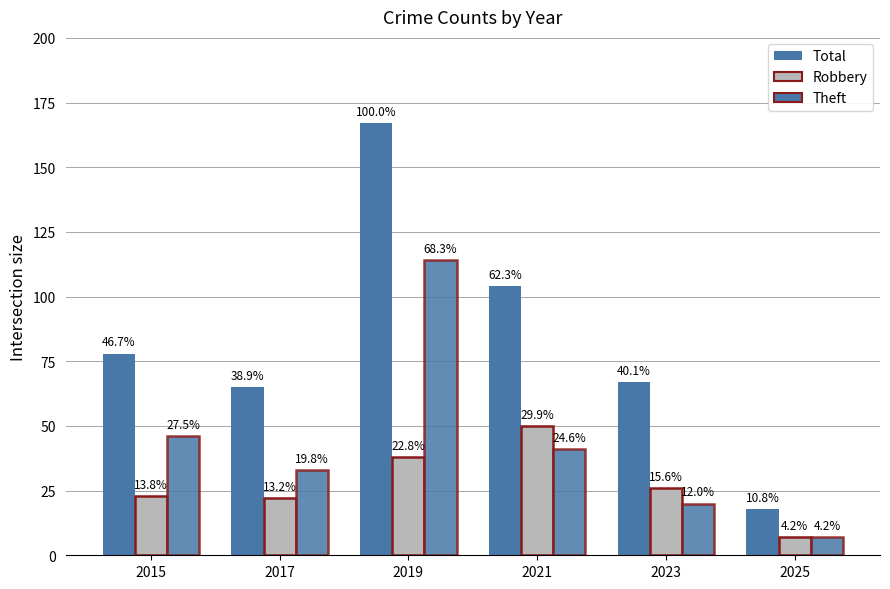

Which category has the highest value across all series?

2019